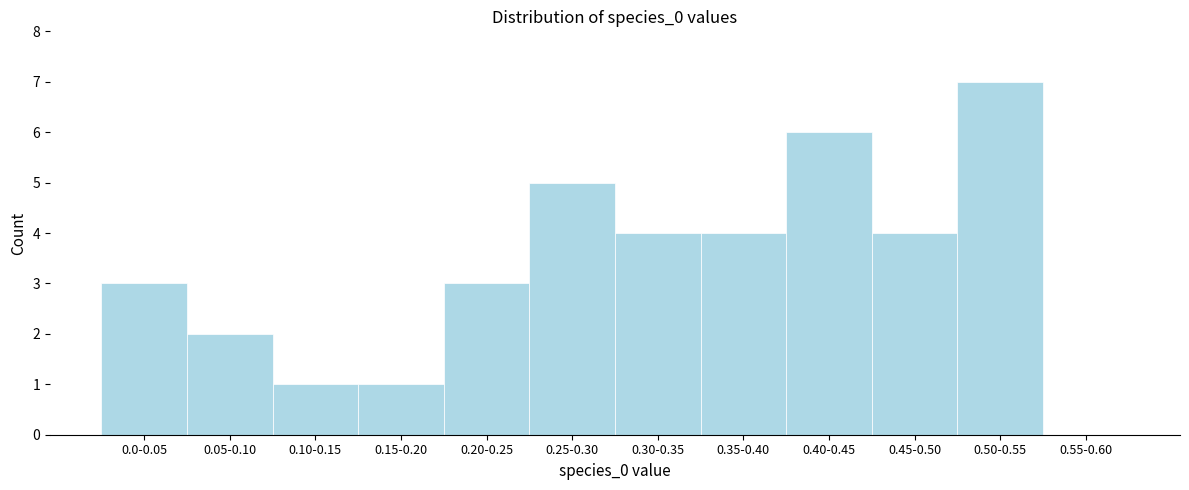

Reading left to right, extract all data points from this chart.

0.0-0.05=3	0.05-0.10=2	0.10-0.15=1	0.15-0.20=1	0.20-0.25=3	0.25-0.30=5	0.30-0.35=4	0.35-0.40=4	0.40-0.45=6	0.45-0.50=4	0.50-0.55=7	0.55-0.60=0